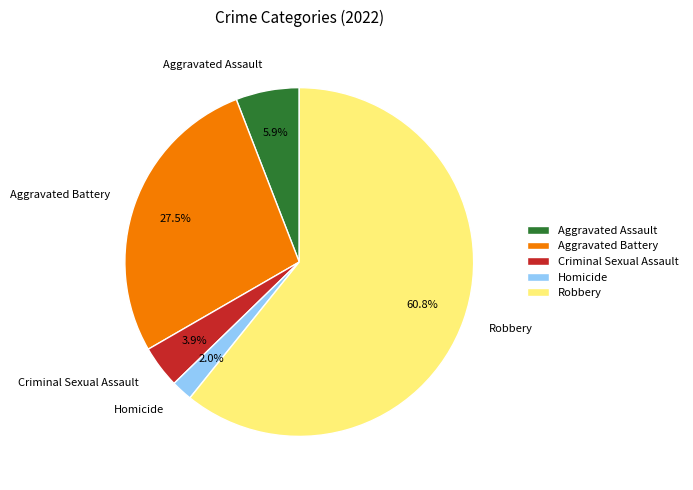

Rank the categories by value from lowest to highest.

Homicide, Criminal Sexual Assault, Aggravated Assault, Aggravated Battery, Robbery